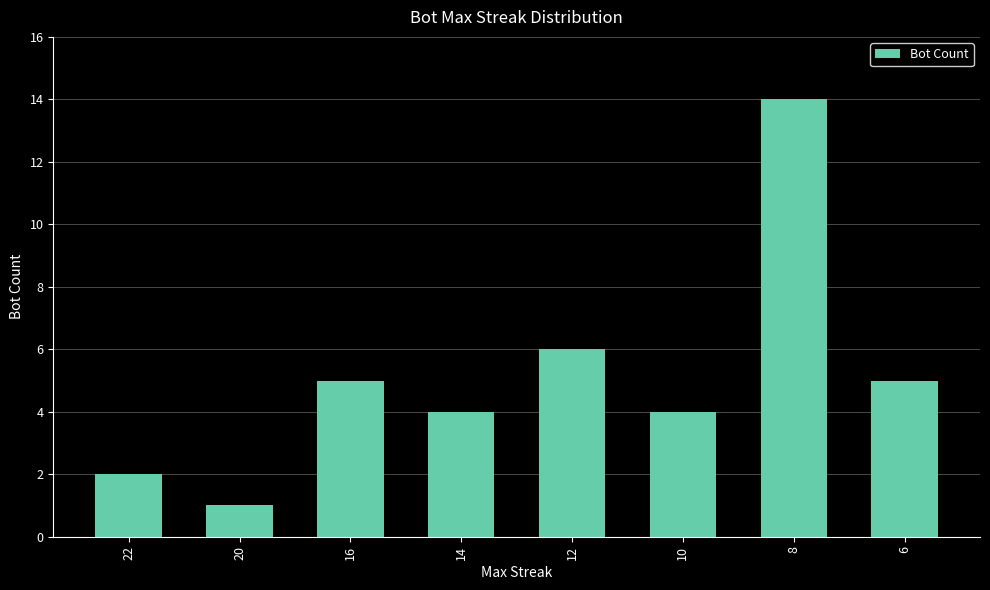

Reading left to right, what are all the values shown in this chart?

22=2	20=1	16=5	14=4	12=6	10=4	8=14	6=5